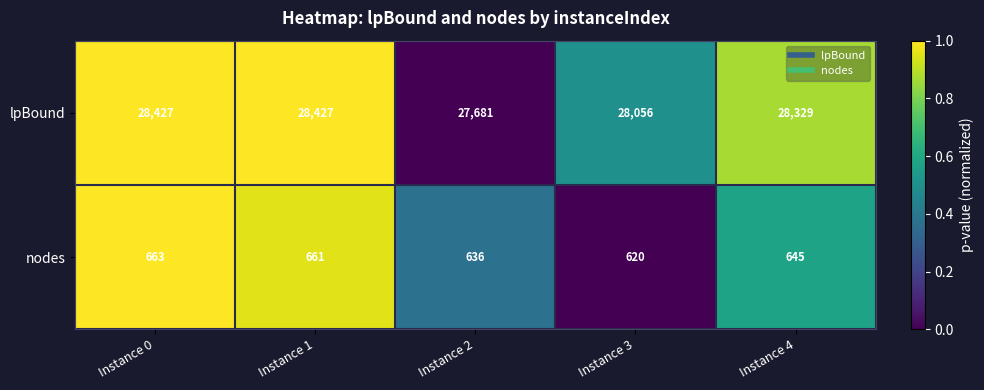

The lpBound series shows 38032 at Instance 3. True or false?

False